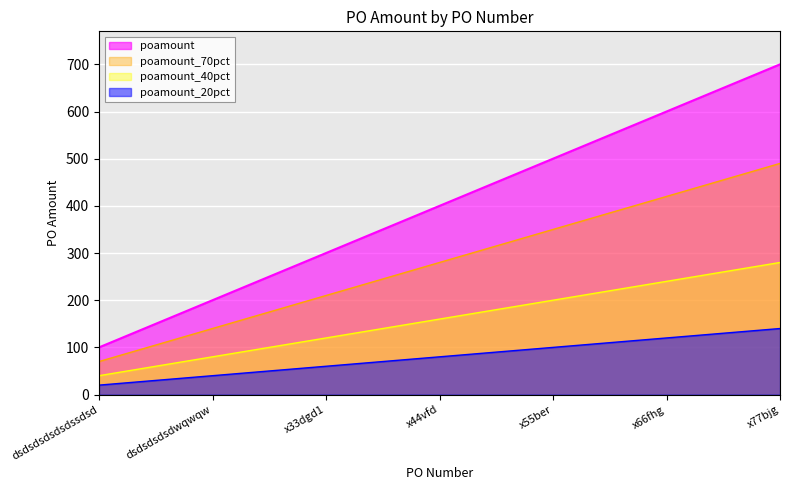

Which label corresponds to the largest value in the chart?

x77bjg